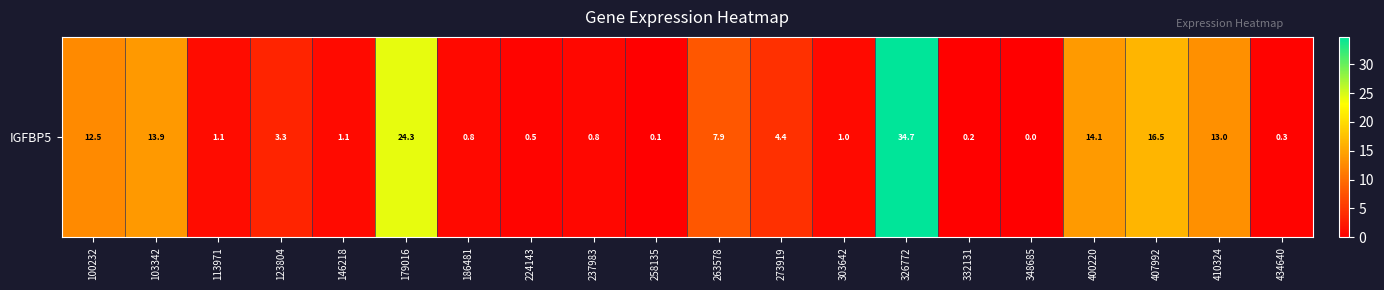

Reading left to right, what are all the values shown in this chart?

100232=12.5	103342=13.9	113971=1.1	123804=3.3	146218=1.1	179016=24.3	186481=0.8	224143=0.5	237983=0.8	258135=0.1	263578=7.9	273919=4.4	303642=1.0	326772=34.7	332131=0.2	348685=0.0	400220=14.1	407992=16.5	410324=13.0	434640=0.3